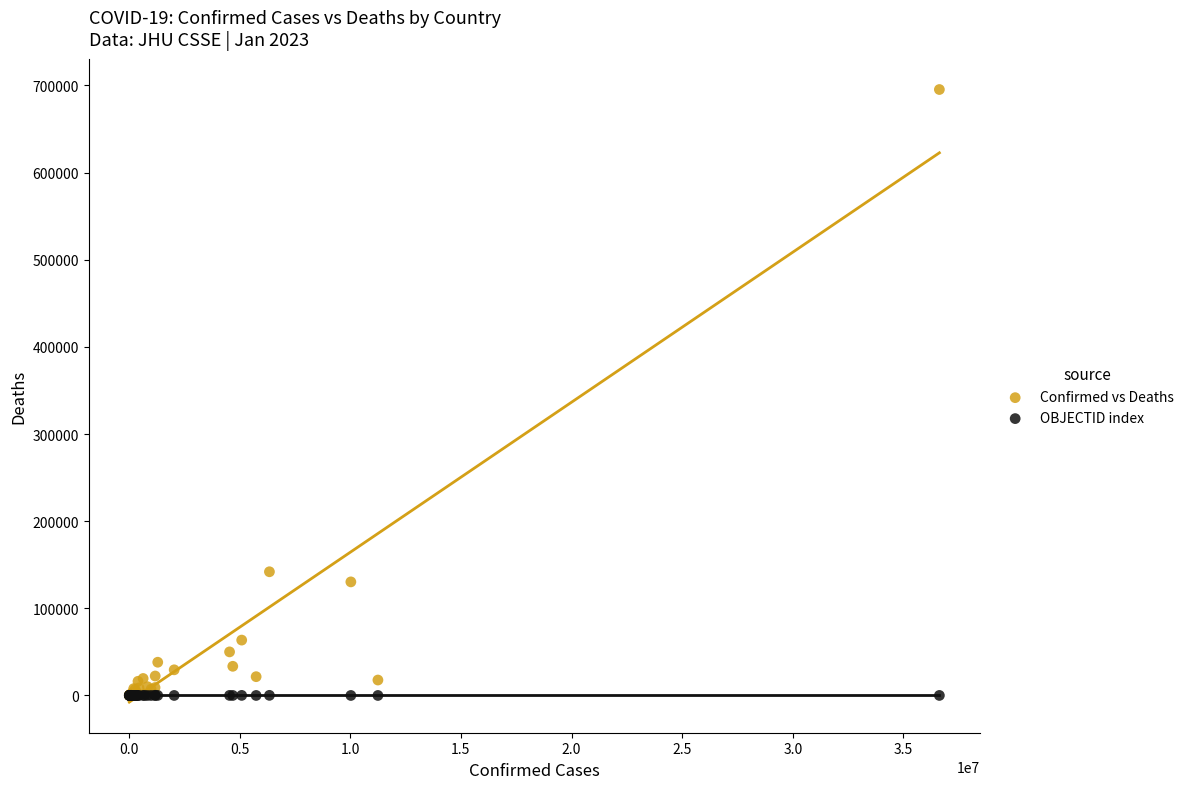

Across all series, what Y value is closest to 347672?

141959